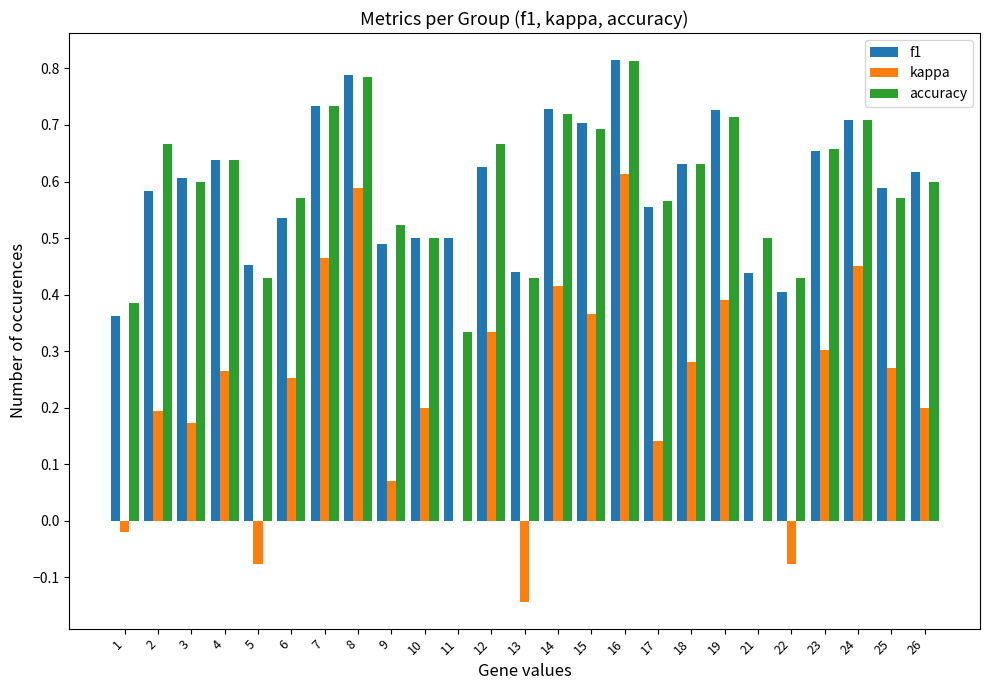

How many groups of bars are there?

25